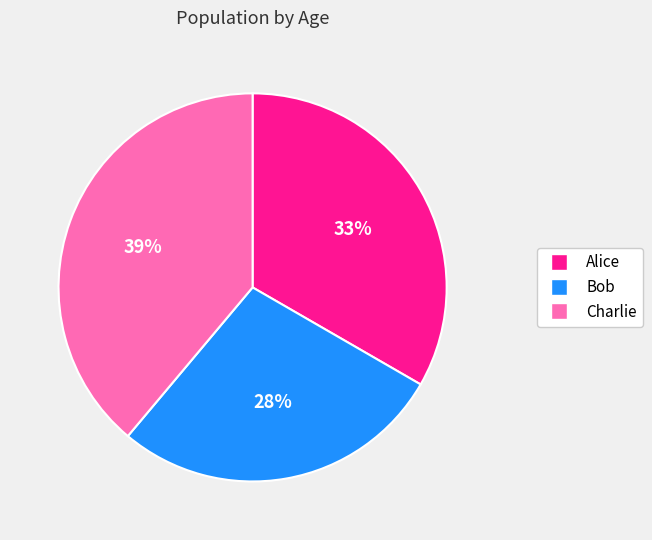

Is the sum of Alice and Charlie greater than half?

Yes